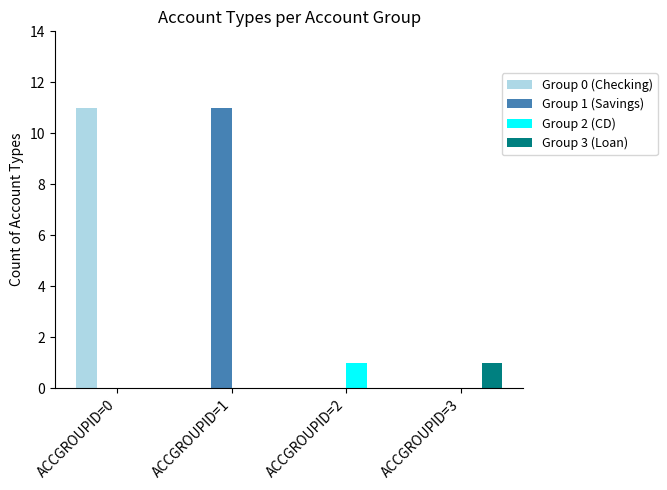

Reading left to right, list all the values displayed in this chart.

Group 0 (Checking): 11	0	0	0
Group 1 (Savings): 0	11	0	0
Group 2 (CD): 0	0	1	0
Group 3 (Loan): 0	0	0	1